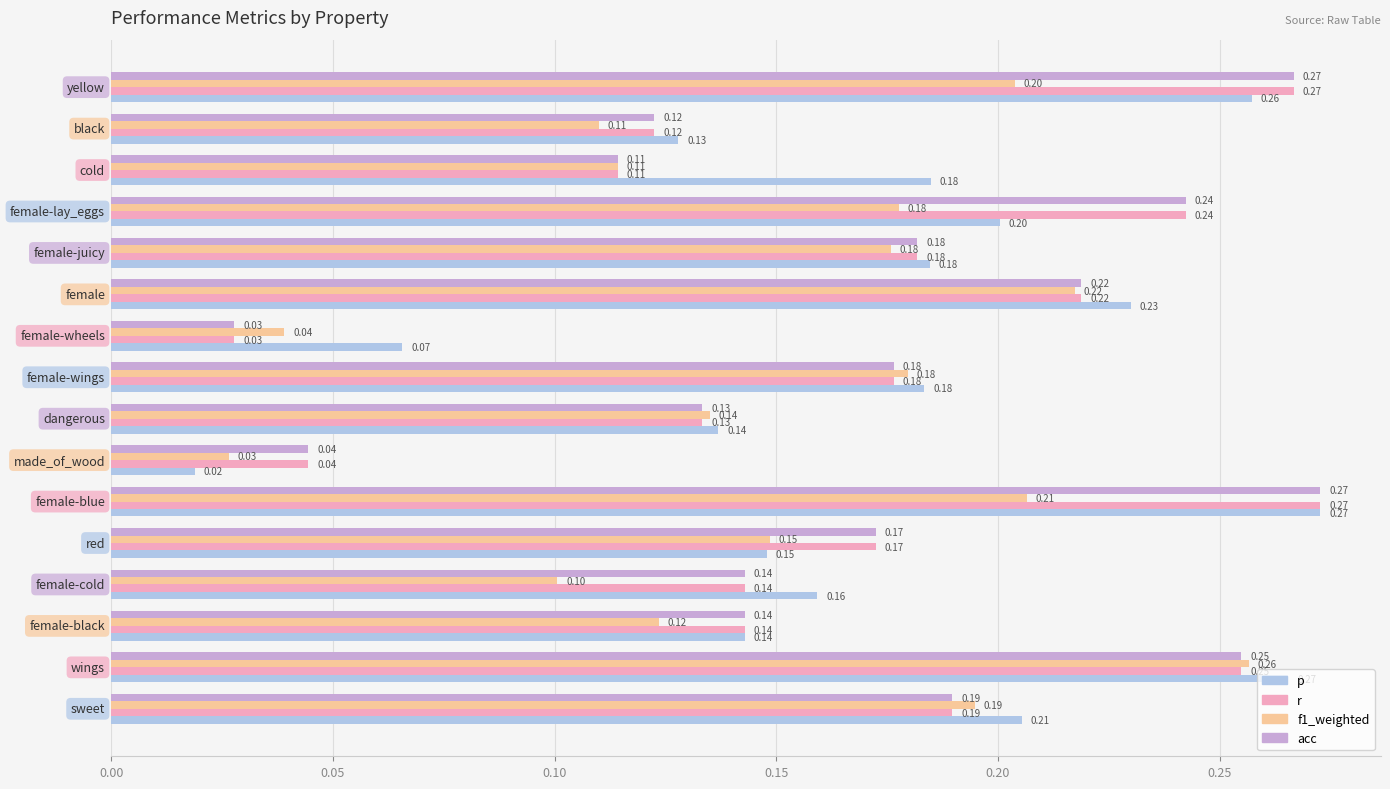

Which series has the largest range (max minus min)?

p